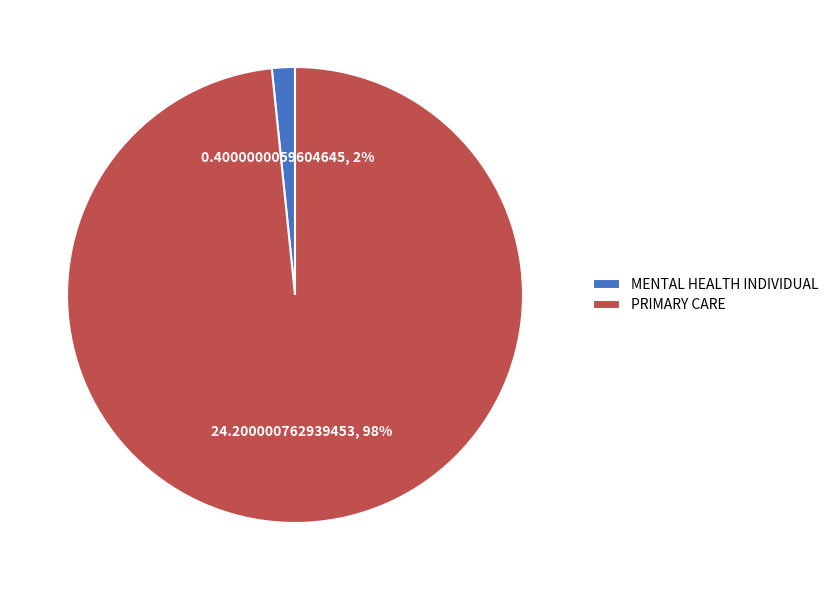

To the nearest percent, what is the average slice percentage?

50%